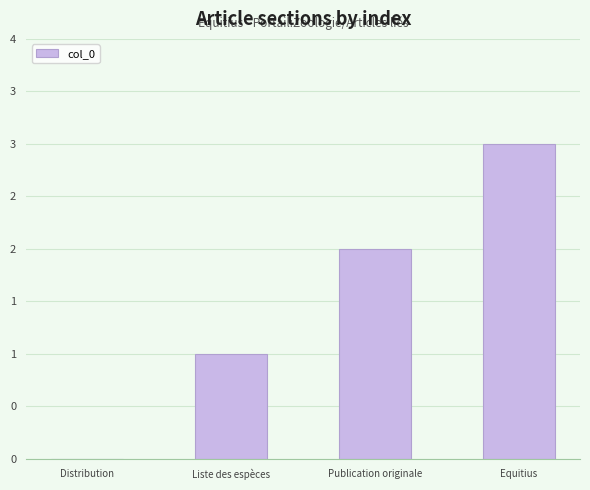

Are the bars horizontal?

No